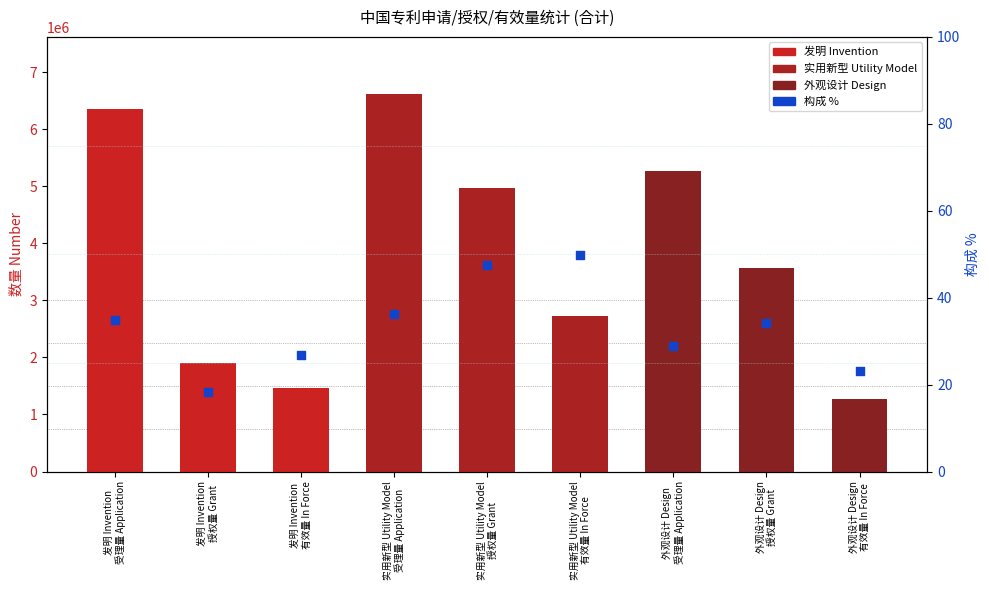

What is the ratio of the value at 实用新型 Utility Model
授权量 Grant to the value at 发明 Invention
授权量 Grant?

2.6